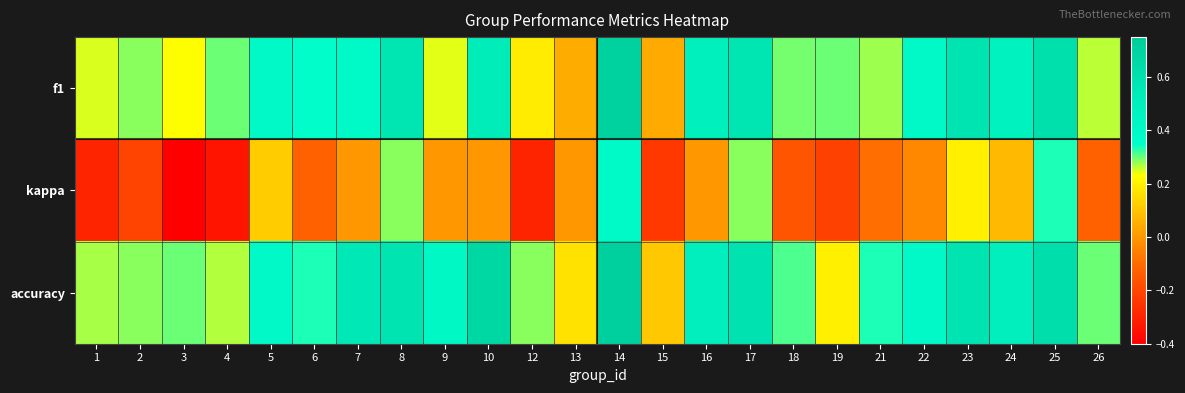

Between 13 and 4, which is larger?

4